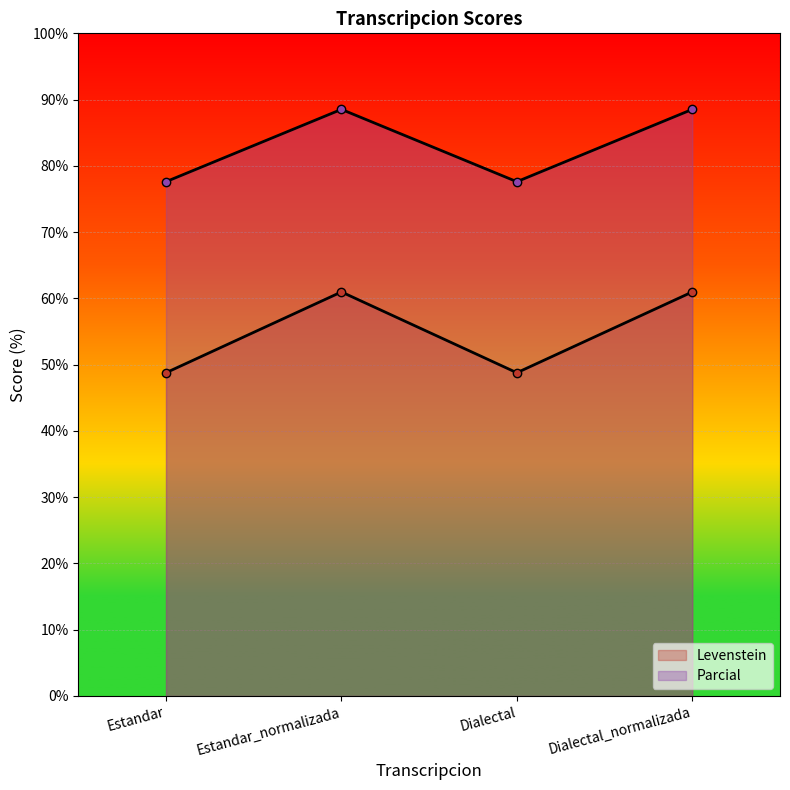

What is the sum of all Levenstein values?

219.5